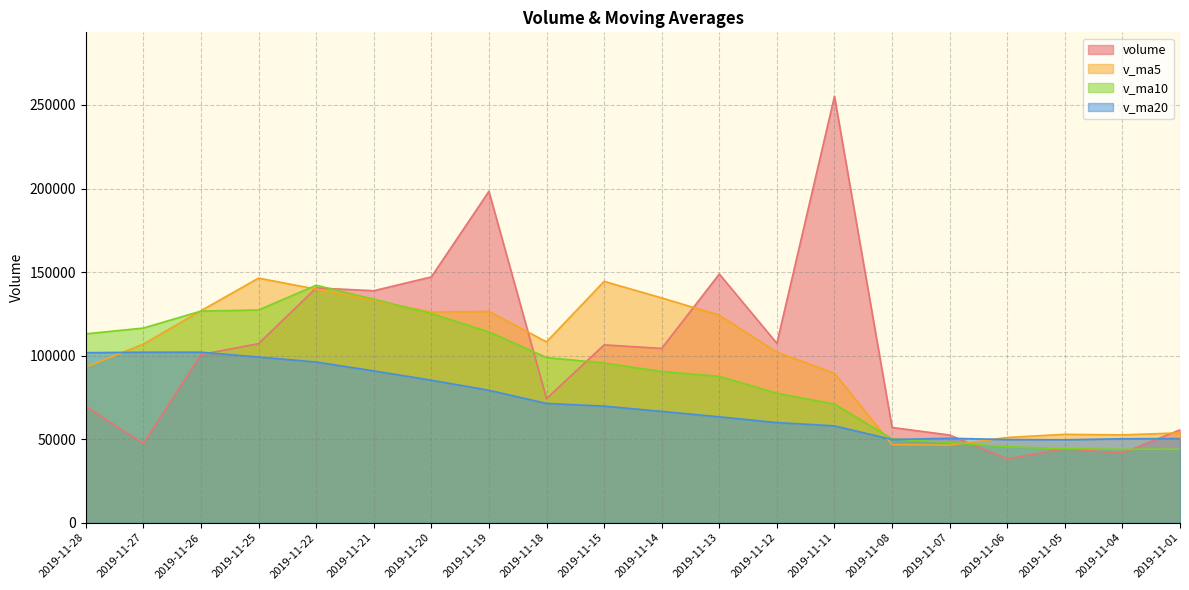

Is it true that volume equals 100683.4 at 2019-11-26?

True